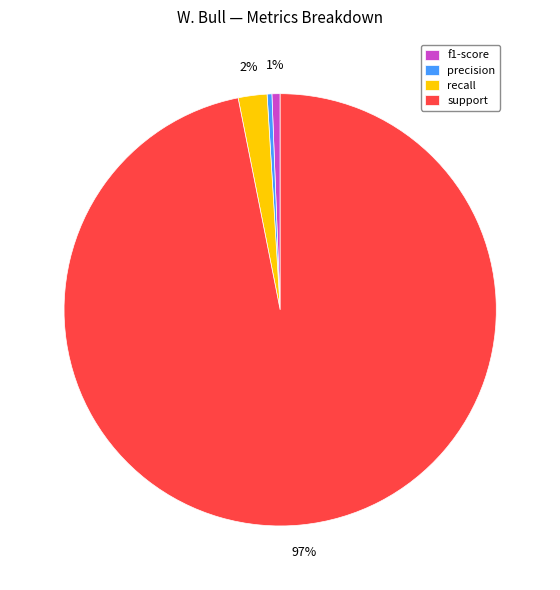

What is the largest slice in the pie chart?

support